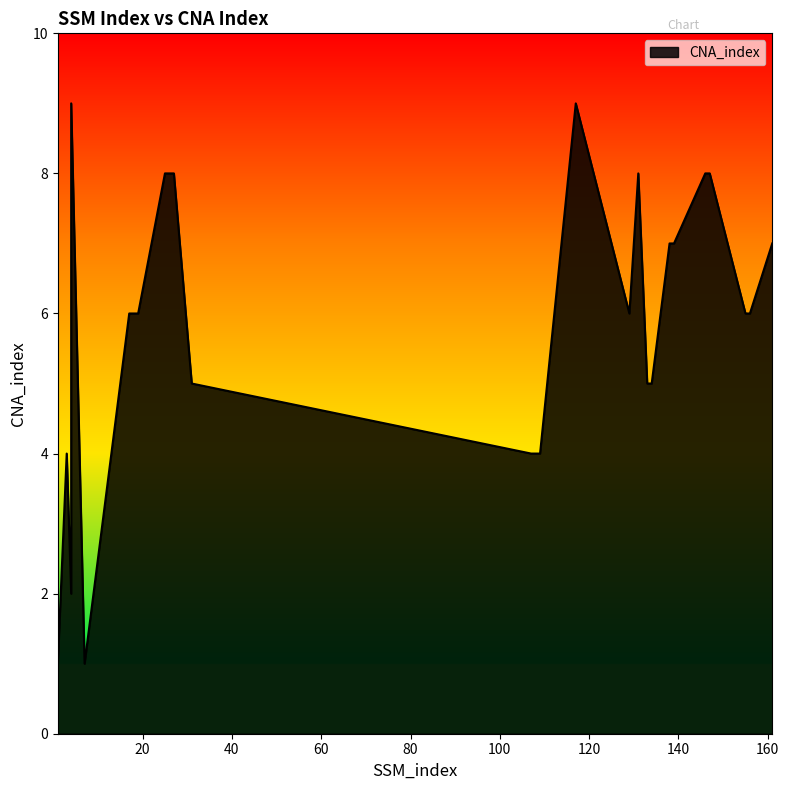

Between 4 and 155, which is larger?

4